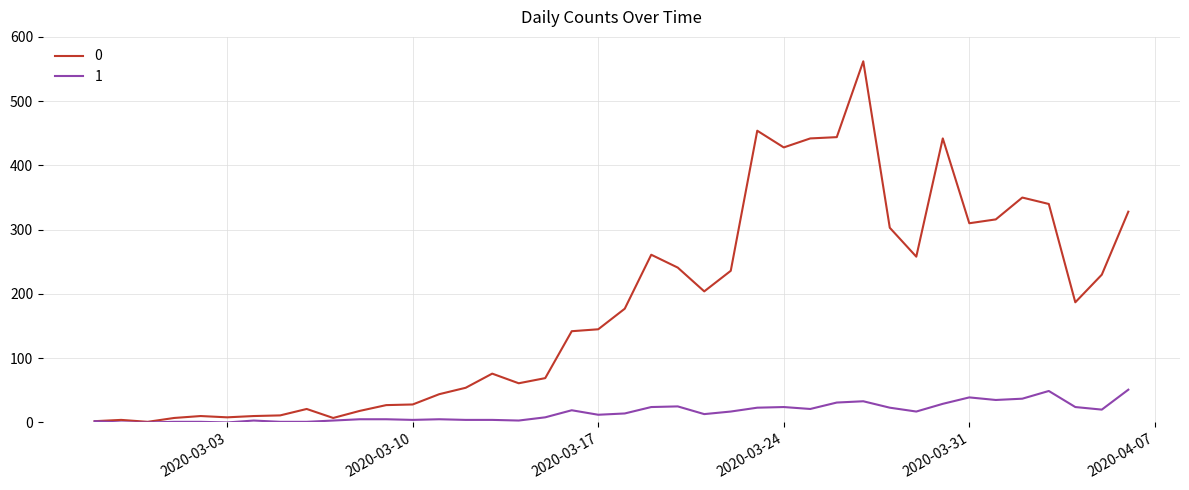

List the series in order of their overall mean, lowest first.

1, 0